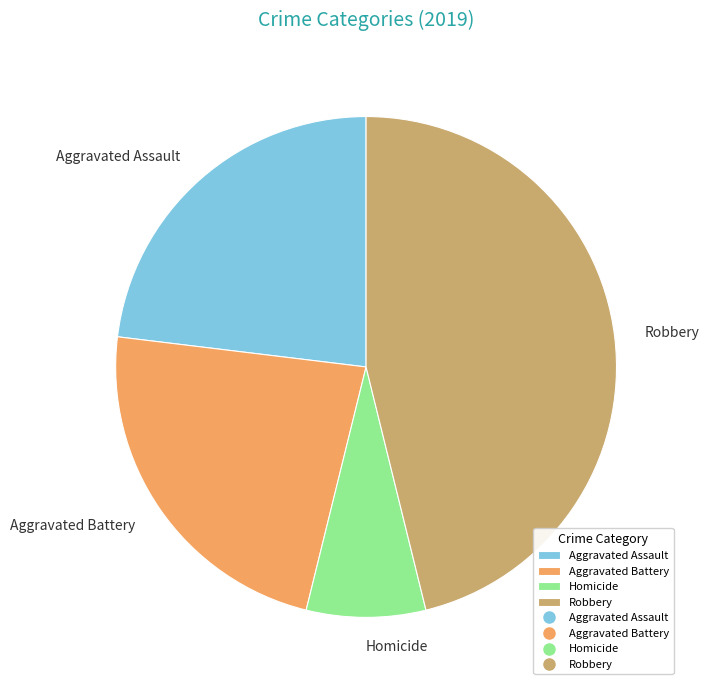

Does Robbery account for over 50% of the chart?

No